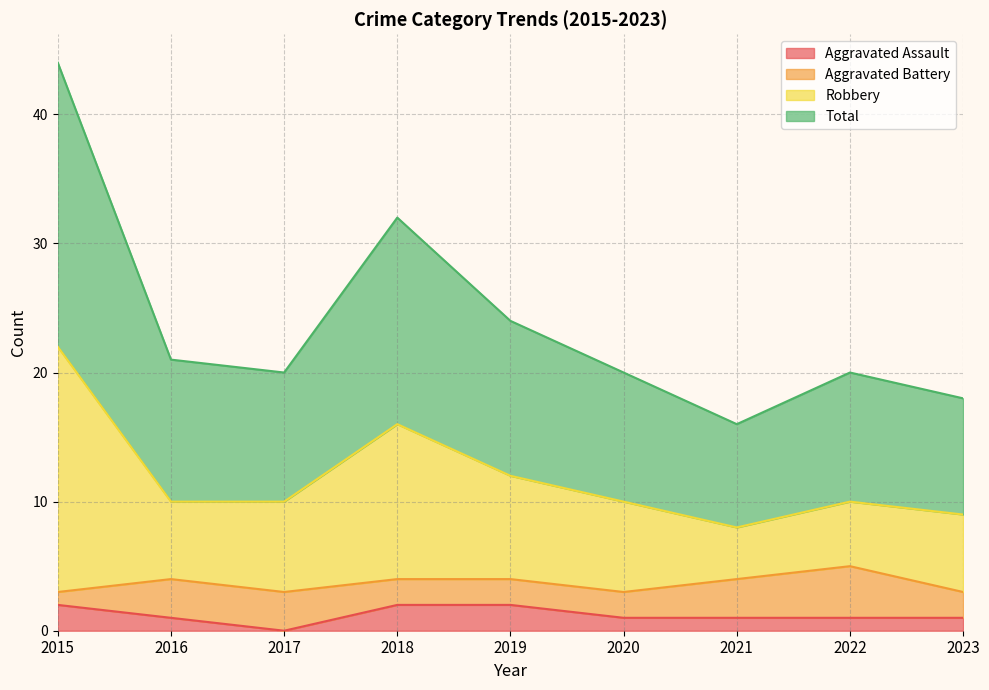

What is the difference between the maximum and second lowest values in the Total series?

26